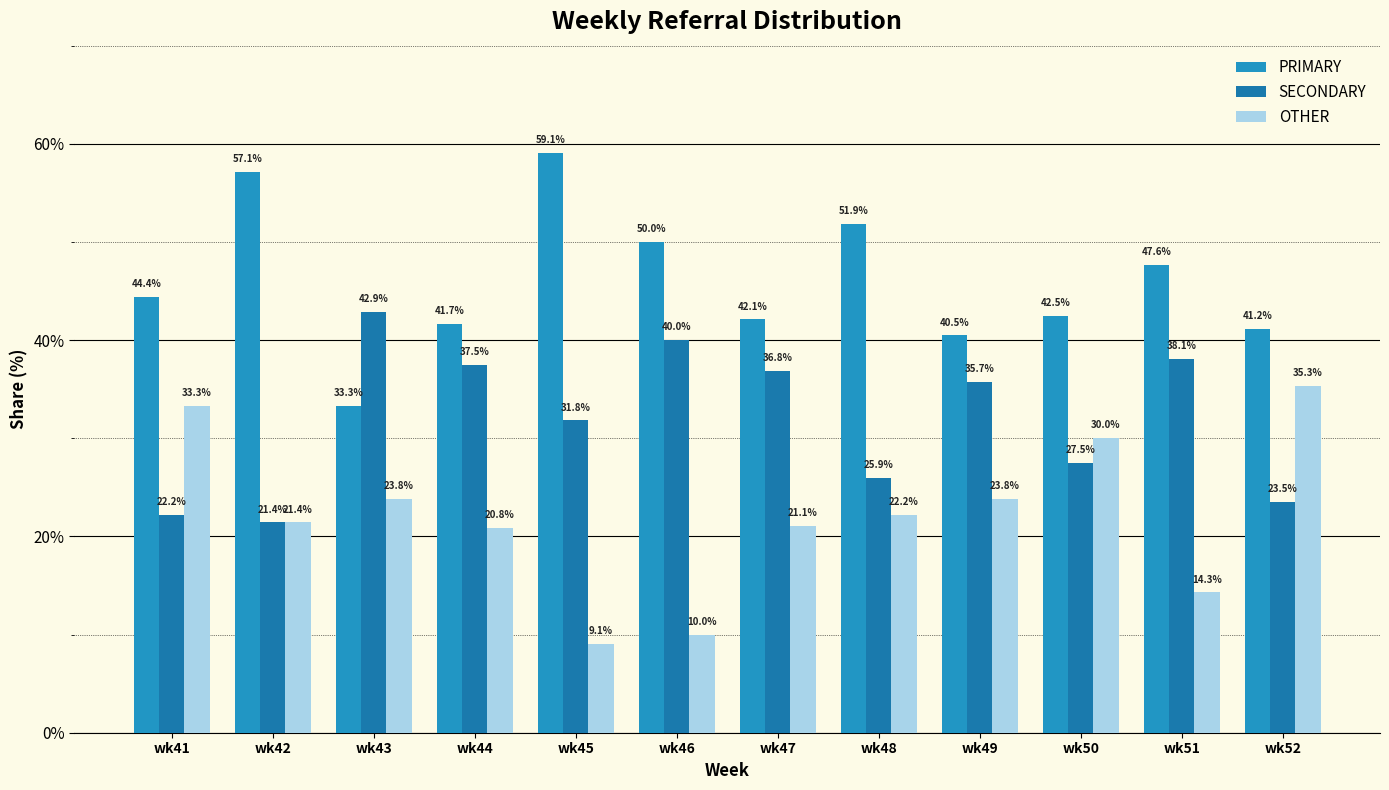

What is the value of the OTHER bar at the 9th from the left?

23.8